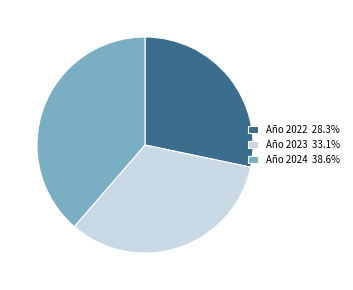

Between Año 2022 and Año 2024, which is larger?

Año 2024